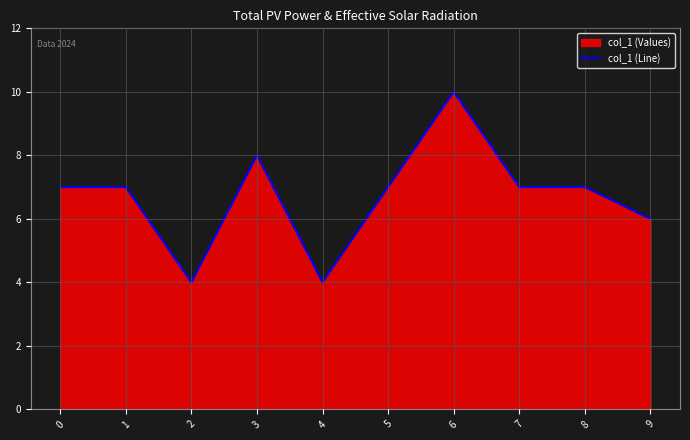

At which label does the data first exceed 7?

3